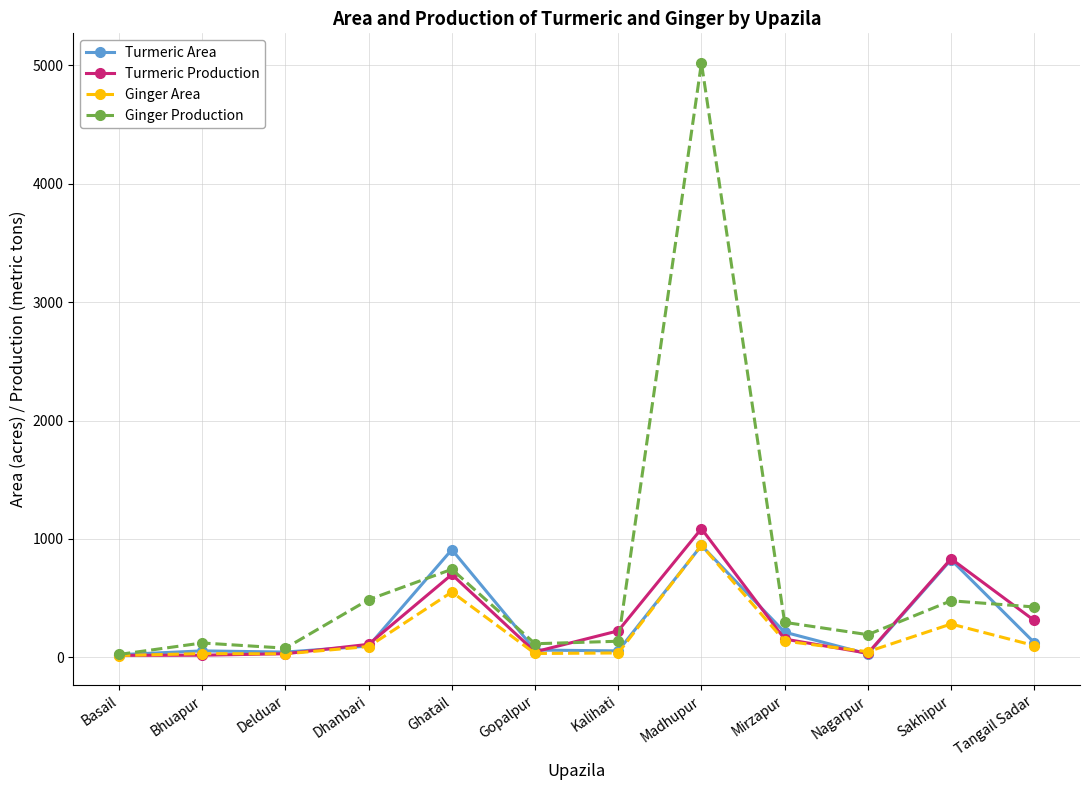

What is the difference between the highest and lowest values at Basail?

9.0